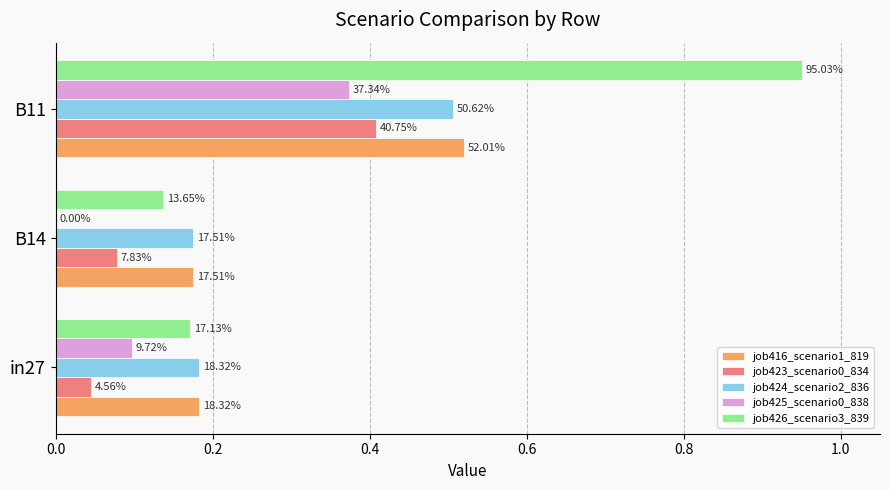

Are the bars grouped side by side (vs. stacked)?

Yes